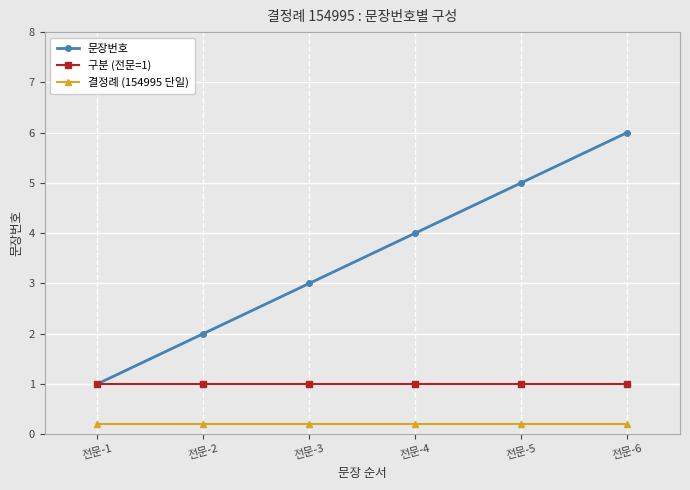

What is the highest value of the 구분 (전문=1) series?

1.0